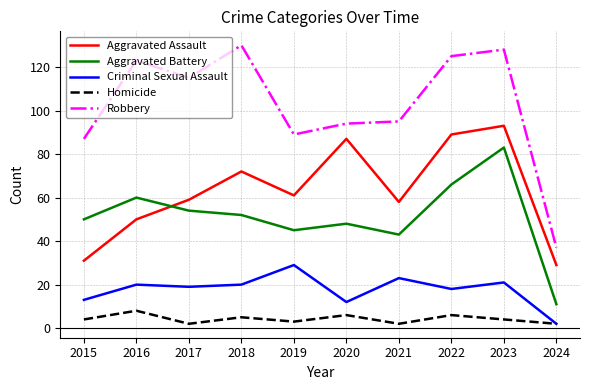

Between 2015 and 2024, which series saw the biggest shift?

Robbery